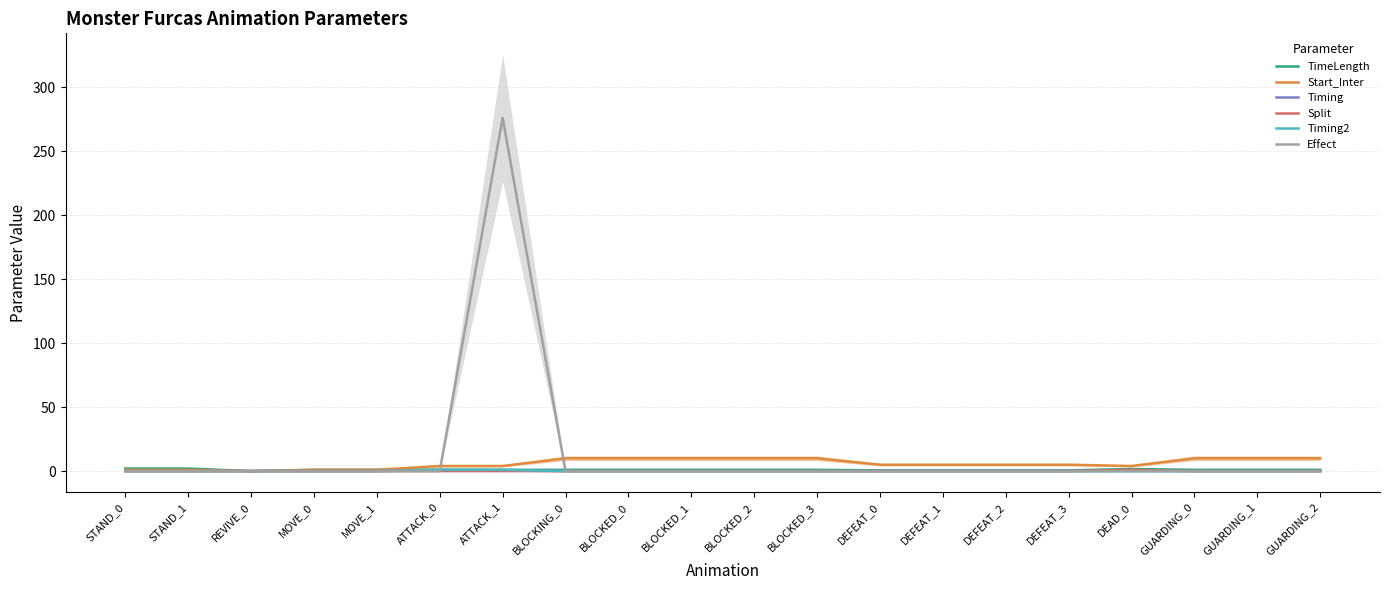

The value of Timing at MOVE_1 is 0.4. True or false?

False